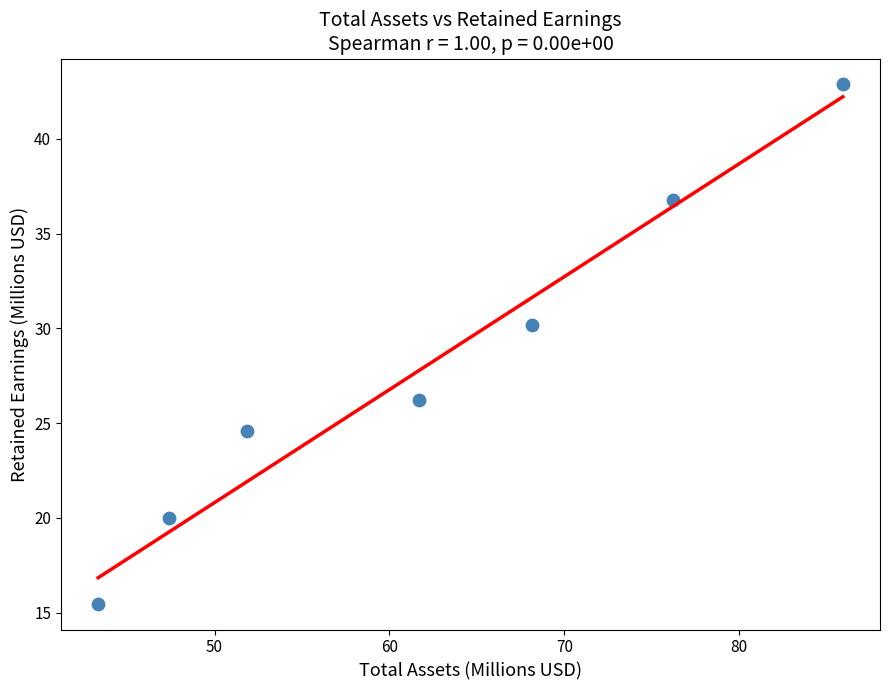

What is the range of Y values (max minus min)?

27.4